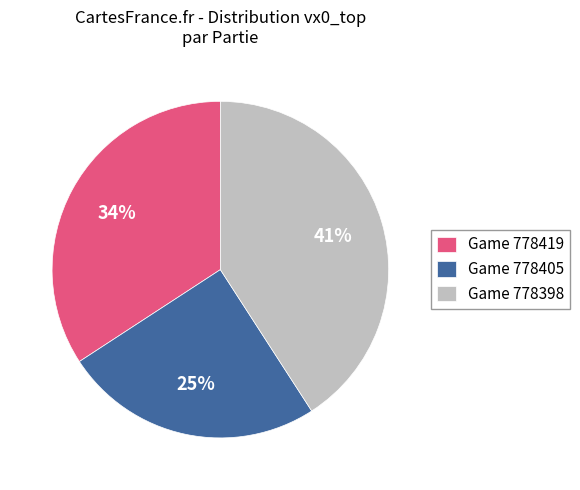

Do Game 778419 and Game 778405 together represent more than half of the pie?

Yes